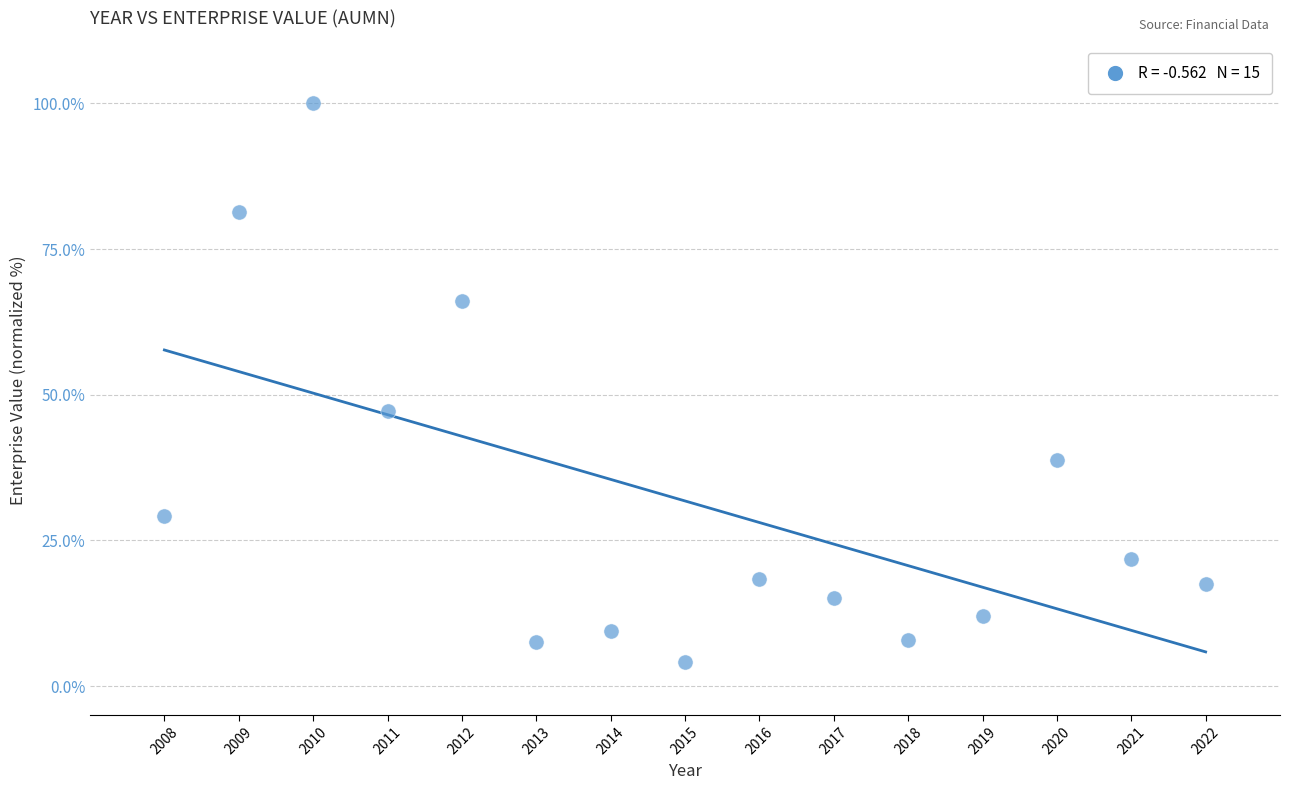

What Y value in the scatter plot is closest to 52?

47.2